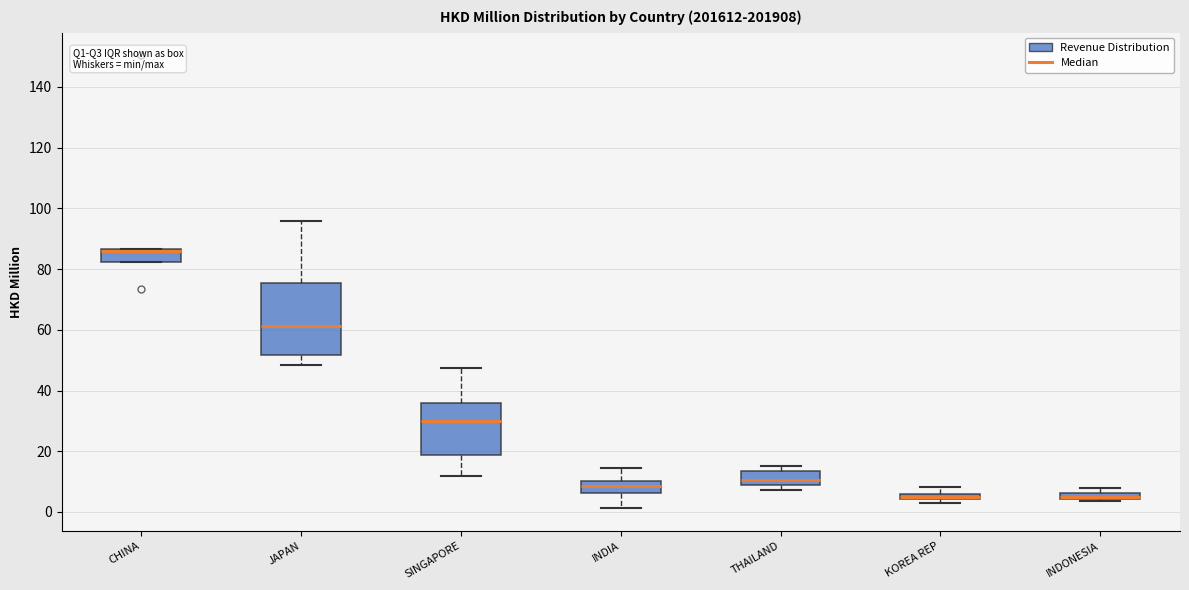

Where does the median line of the box for SINGAPORE sit on the y-axis? The values are not printed on the chart, so give them approximately, as read against the axis.

30